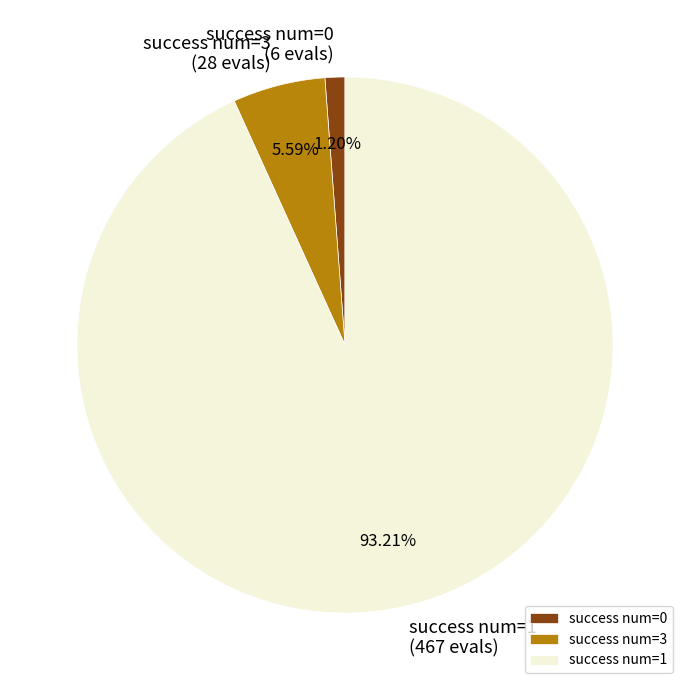

Which category accounts for the majority?

success num=1